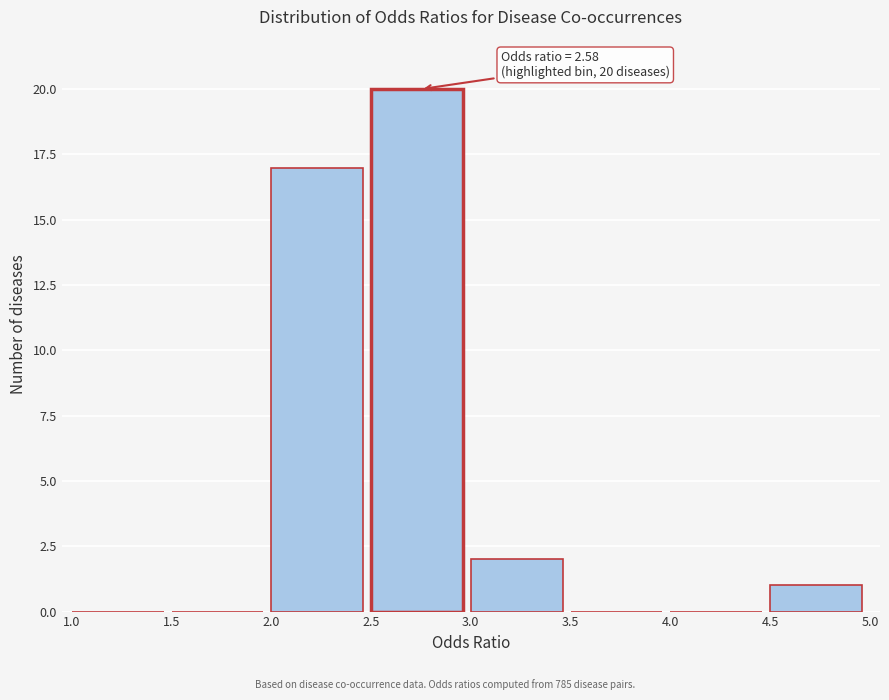

Over which range of the x-axis is the bar tallest?

2.5 to 3.0